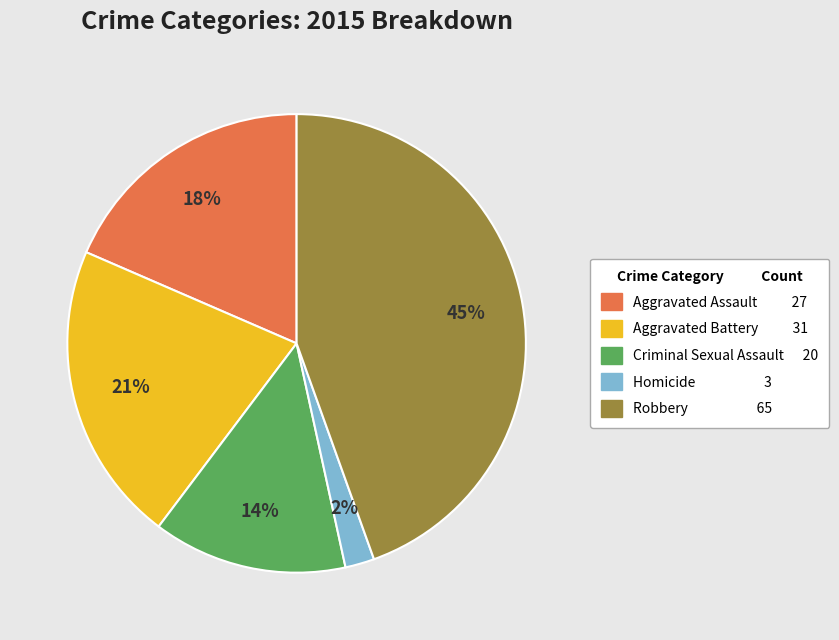

Combined, do Robbery and Aggravated Battery account for over 50%?

Yes